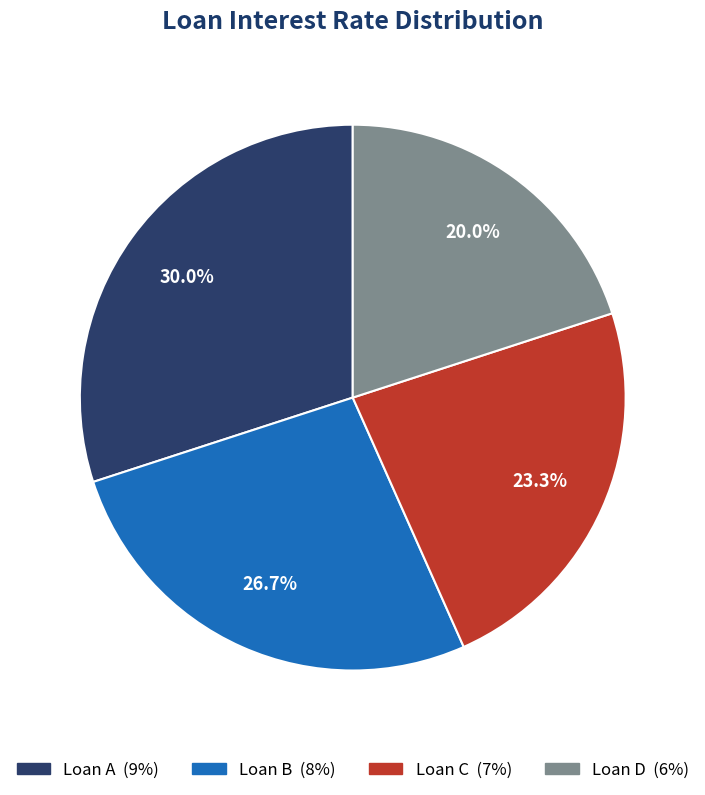

Which category has the smallest portion of the pie?

Loan D